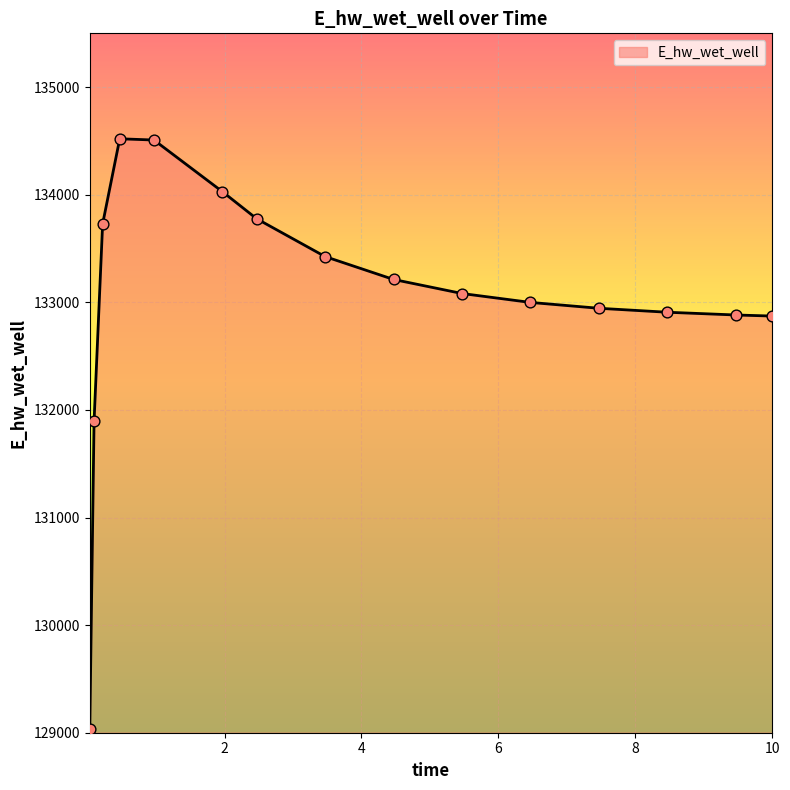

What is the difference between the maximum and minimum values?

5489.9